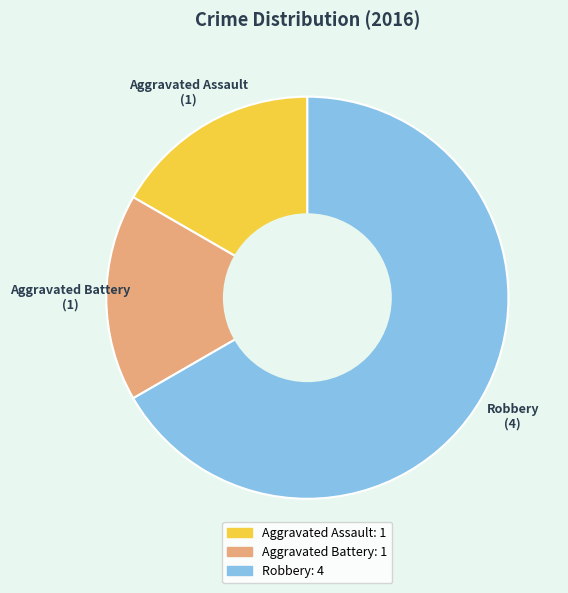

Is it true that Robbery is 72% of the pie?

False